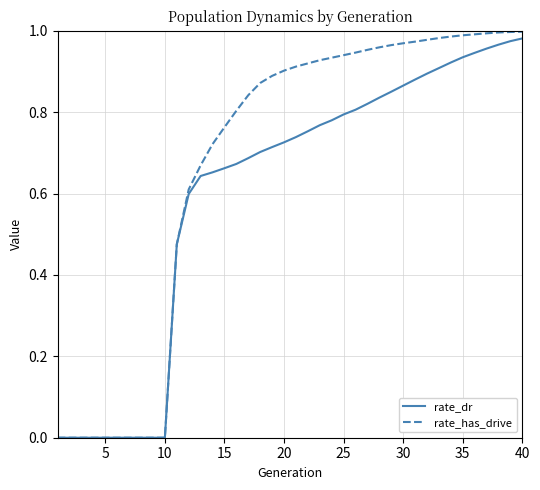

Which series has the largest range (max minus min)?

rate_has_drive